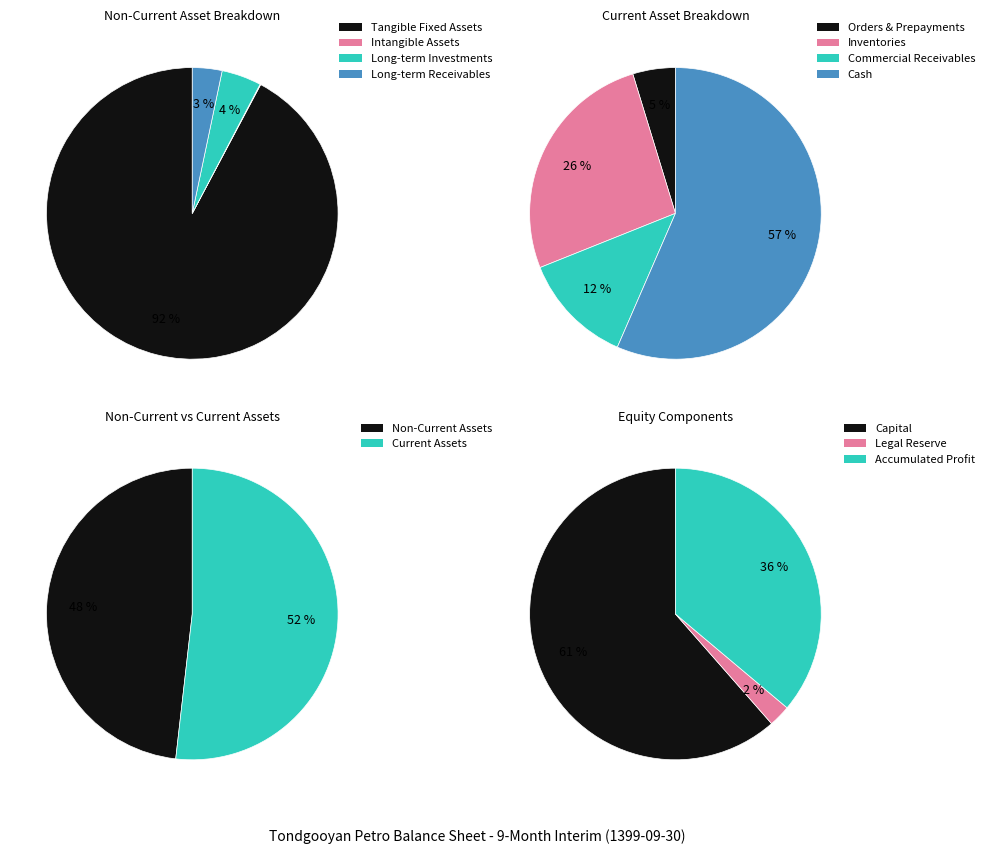

Which slice is the largest?

tangible_fixed_assets